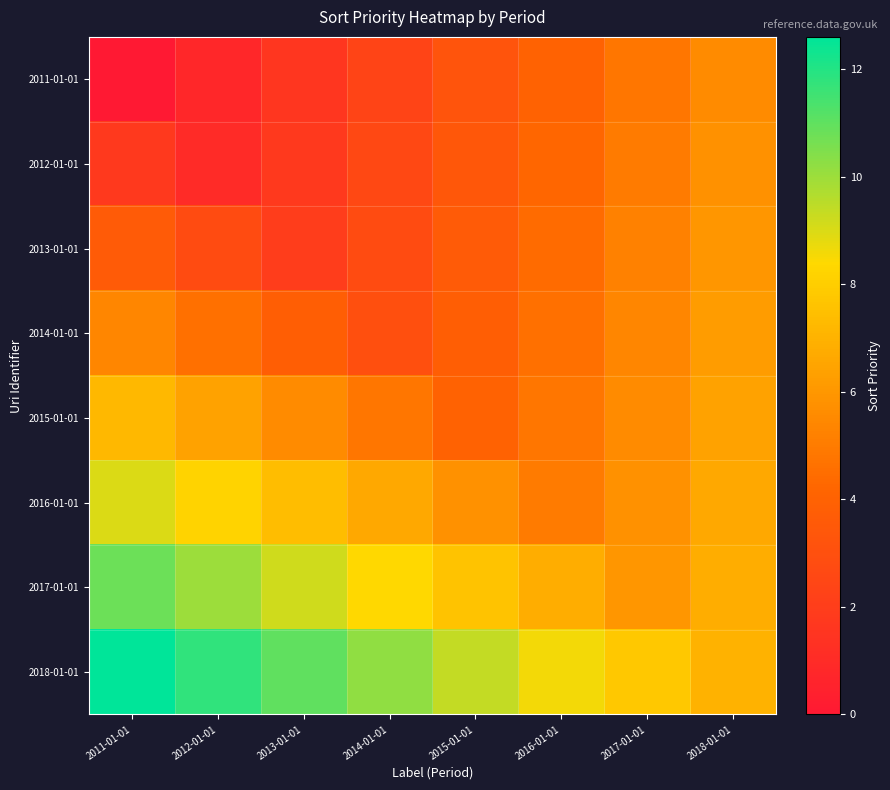

Reading left to right, transcribe all the data shown in this chart.

2011-01-01: 2011-01-01=0.0	2012-01-01=0.8	2013-01-01=1.6	2014-01-01=2.4	2015-01-01=3.2	2016-01-01=4.0	2017-01-01=4.8	2018-01-01=5.6
2012-01-01: 2011-01-01=1.8	2012-01-01=1.0	2013-01-01=1.8	2014-01-01=2.6	2015-01-01=3.4	2016-01-01=4.2	2017-01-01=5.0	2018-01-01=5.8
2013-01-01: 2011-01-01=3.6	2012-01-01=2.8	2013-01-01=2.0	2014-01-01=2.8	2015-01-01=3.6	2016-01-01=4.4	2017-01-01=5.2	2018-01-01=6.0
2014-01-01: 2011-01-01=5.4	2012-01-01=4.6	2013-01-01=3.8	2014-01-01=3.0	2015-01-01=3.8	2016-01-01=4.6	2017-01-01=5.4	2018-01-01=6.2
2015-01-01: 2011-01-01=7.2	2012-01-01=6.4	2013-01-01=5.6	2014-01-01=4.8	2015-01-01=4.0	2016-01-01=4.8	2017-01-01=5.6	2018-01-01=6.4
2016-01-01: 2011-01-01=9.0	2012-01-01=8.2	2013-01-01=7.4	2014-01-01=6.6	2015-01-01=5.8	2016-01-01=5.0	2017-01-01=5.8	2018-01-01=6.6
2017-01-01: 2011-01-01=10.8	2012-01-01=10.0	2013-01-01=9.2	2014-01-01=8.4	2015-01-01=7.6	2016-01-01=6.8	2017-01-01=6.0	2018-01-01=6.8
2018-01-01: 2011-01-01=12.6	2012-01-01=11.8	2013-01-01=11.0	2014-01-01=10.2	2015-01-01=9.4	2016-01-01=8.6	2017-01-01=7.8	2018-01-01=7.0